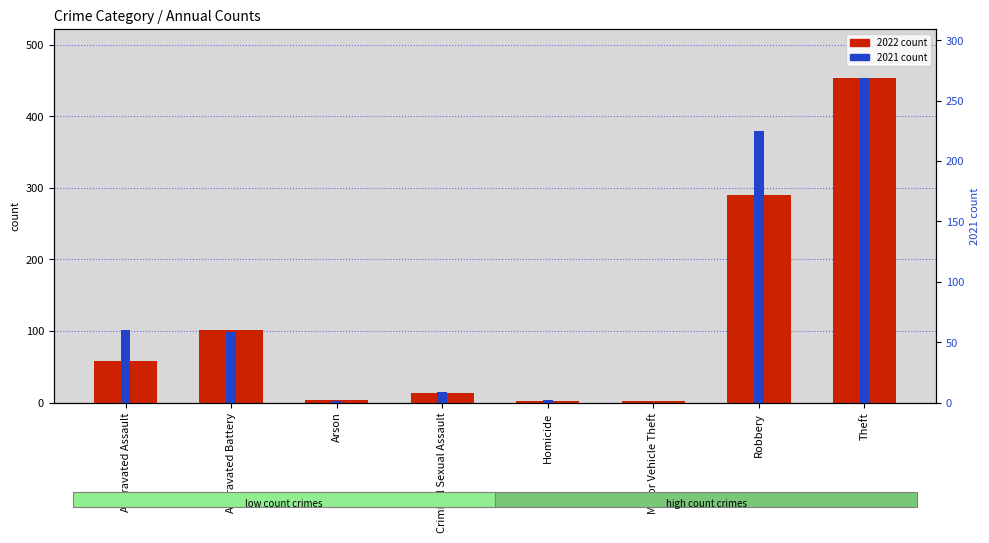

What is the label of the 8th bar from the right?

Aggravated Assault